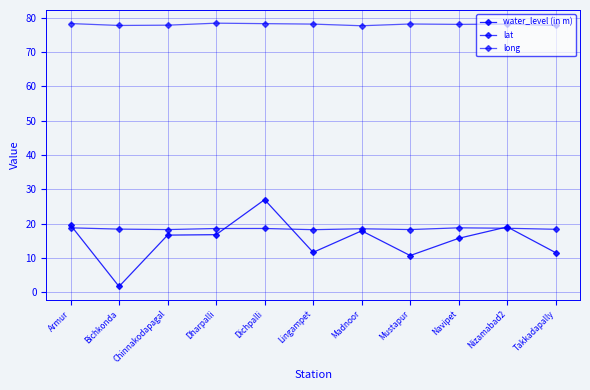

How many lines are shown in the chart?

3